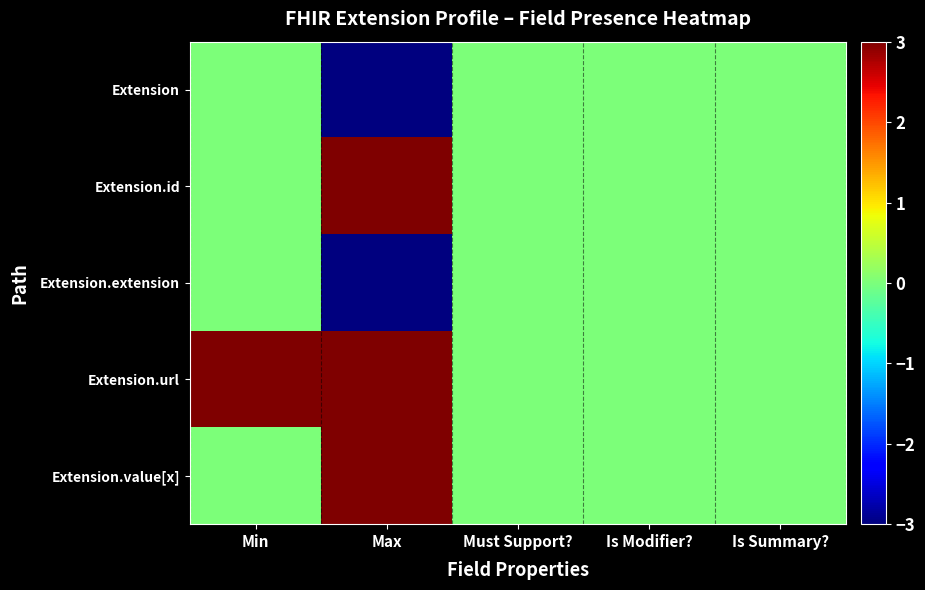

Reading right to left, list all the values displayed in this chart.

Extension: Is Summary?=0	Is Modifier?=0	Must Support?=0	Max=-3	Min=0
Extension.id: Is Summary?=0	Is Modifier?=0	Must Support?=0	Max=3	Min=0
Extension.extension: Is Summary?=0	Is Modifier?=0	Must Support?=0	Max=-3	Min=0
Extension.url: Is Summary?=0	Is Modifier?=0	Must Support?=0	Max=3	Min=3
Extension.value[x]: Is Summary?=0	Is Modifier?=0	Must Support?=0	Max=3	Min=0